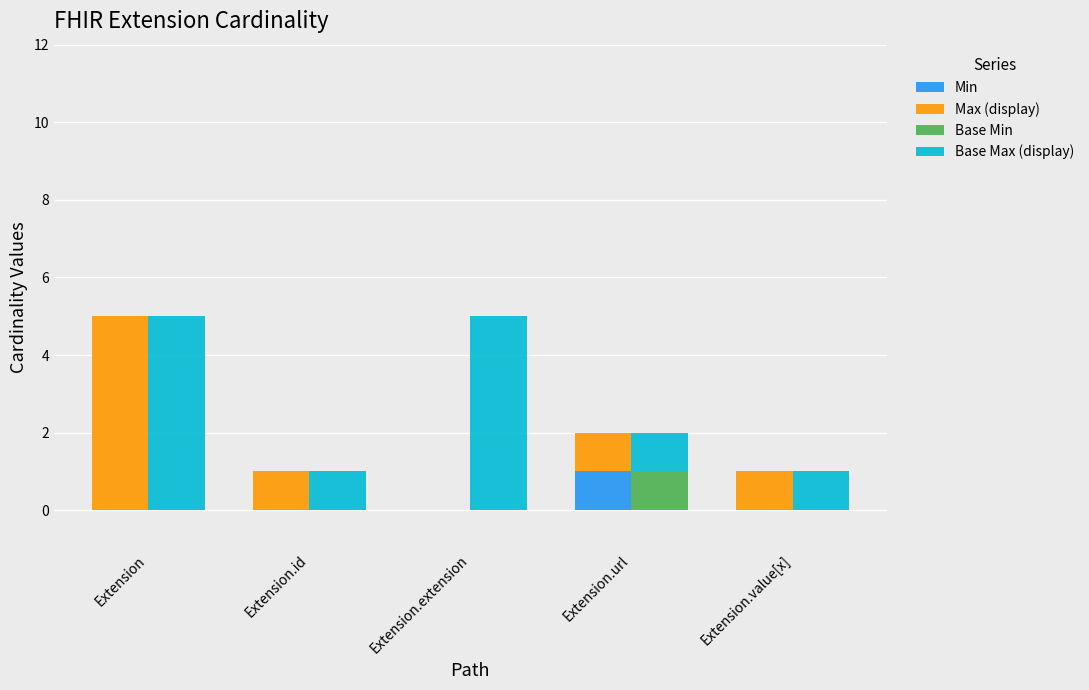

How many groups of bars are there?

5